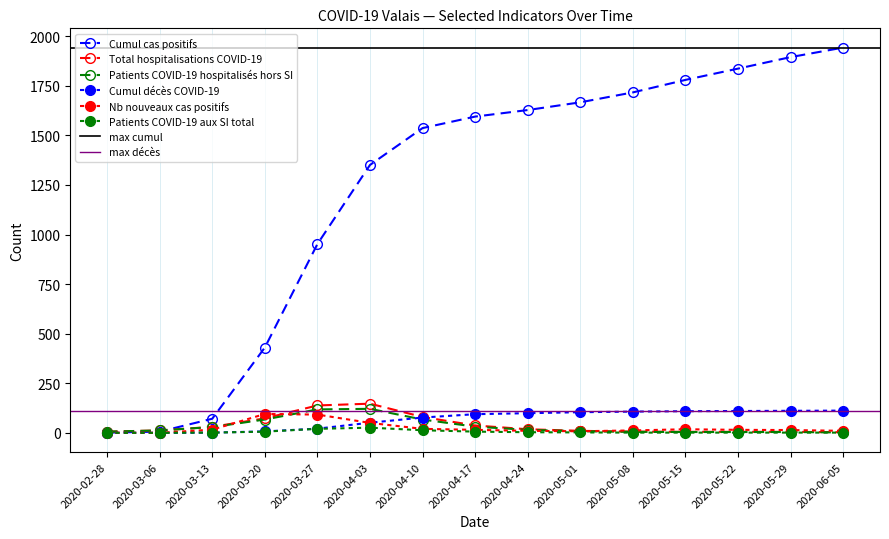

Reading right to left, what are all the values shown in this chart?

Cumul cas positifs: 1943	1895	1837	1780	1717	1667	1628	1595	1537	1351	952	430	71	6	1
Total hospitalisations COVID-19: 3	5	5	5	6	10	18	37	80	147	138	73	30	12	6
Patients COVID-19 hospitalisés hors SI: 2	4	4	4	5	8	15	31	67	121	118	67	29	12	6
Cumul décès COVID-19: 112	111	110	109	107	104	99	94	77	51	21	7	1	0	0
Nb nouveaux cas positifs: 10	14	15	18	12	8	10	15	20	50	92	95	16	0	1
Patients COVID-19 aux SI total: 1	1	1	1	1	2	3	6	13	26	20	6	1	0	0